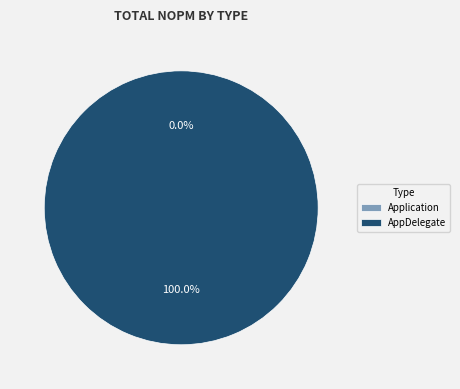

To the nearest percent, what is the combined percentage of AppDelegate and Application?

100%